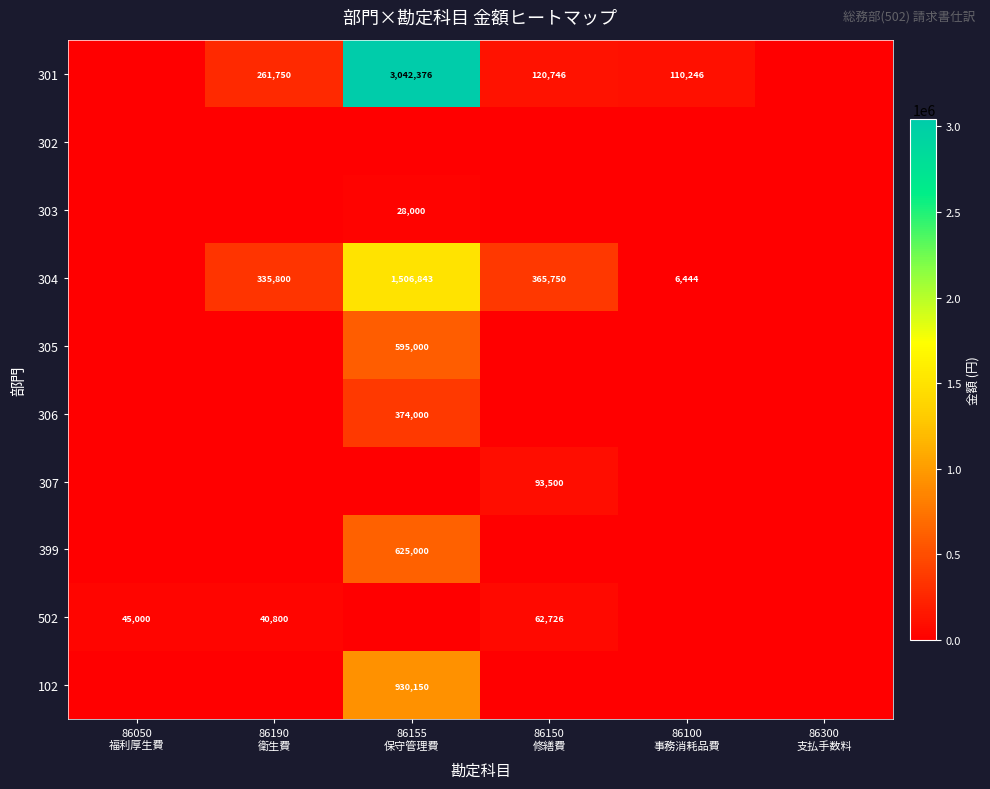

Which series has the widest spread of values?

301